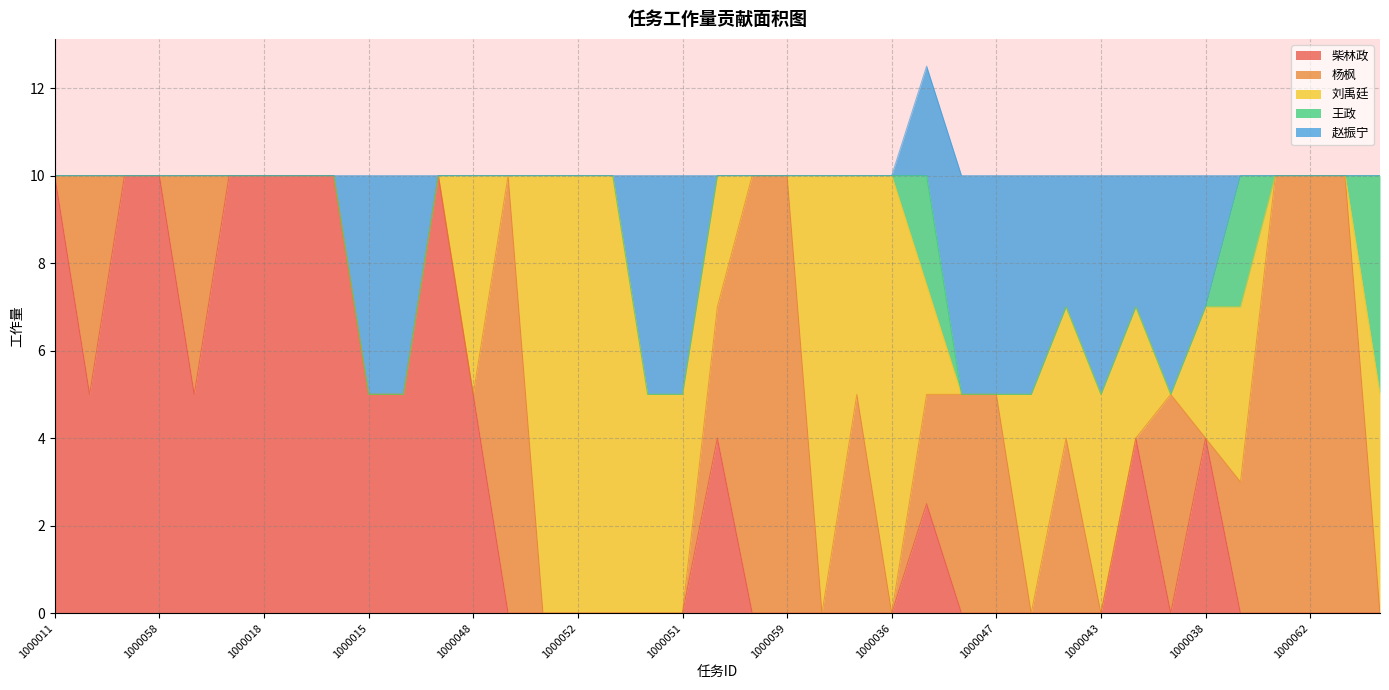

Reading left to right, list all the values displayed in this chart.

柴林政: 1000011=10.0	1000056=5.0	1000019=10.0	1000058=10.0	1000057=5.0	1000020=10.0	1000018=10.0	1000017=10.0	1000016=10.0	1000015=5.0	1000014=5.0	1000013=10.0	1000048=5.0	1000065=0.0	1000053=0.0	1000052=0.0	1000055=0.0	1000054=0.0	1000051=0.0	1000040=4.0	1000060=0.0	1000059=0.0	1000035=0.0	1000037=0.0	1000036=0.0	1000012=2.5	1000046=0.0	1000047=0.0	1000045=0.0	1000044=0.0	1000043=0.0	1000042=4.0	1000041=0.0	1000038=4.0	1000006=0.0	1000063=0.0	1000062=0.0	1000061=0.0	1000034=0.0
杨枫: 1000011=0.0	1000056=5.0	1000019=0.0	1000058=0.0	1000057=5.0	1000020=0.0	1000018=0.0	1000017=0.0	1000016=0.0	1000015=0.0	1000014=0.0	1000013=0.0	1000048=0.0	1000065=10.0	1000053=0.0	1000052=0.0	1000055=0.0	1000054=0.0	1000051=0.0	1000040=3.0	1000060=10.0	1000059=10.0	1000035=0.0	1000037=5.0	1000036=0.0	1000012=2.5	1000046=5.0	1000047=5.0	1000045=0.0	1000044=4.0	1000043=0.0	1000042=0.0	1000041=5.0	1000038=0.0	1000006=3.0	1000063=10.0	1000062=10.0	1000061=10.0	1000034=0.0
刘禹廷: 1000011=0.0	1000056=0.0	1000019=0.0	1000058=0.0	1000057=0.0	1000020=0.0	1000018=0.0	1000017=0.0	1000016=0.0	1000015=0.0	1000014=0.0	1000013=0.0	1000048=5.0	1000065=0.0	1000053=10.0	1000052=10.0	1000055=10.0	1000054=5.0	1000051=5.0	1000040=3.0	1000060=0.0	1000059=0.0	1000035=10.0	1000037=5.0	1000036=10.0	1000012=2.5	1000046=0.0	1000047=0.0	1000045=5.0	1000044=3.0	1000043=5.0	1000042=3.0	1000041=0.0	1000038=3.0	1000006=4.0	1000063=0.0	1000062=0.0	1000061=0.0	1000034=5.0
王政: 1000011=0.0	1000056=0.0	1000019=0.0	1000058=0.0	1000057=0.0	1000020=0.0	1000018=0.0	1000017=0.0	1000016=0.0	1000015=0.0	1000014=0.0	1000013=0.0	1000048=0.0	1000065=0.0	1000053=0.0	1000052=0.0	1000055=0.0	1000054=0.0	1000051=0.0	1000040=0.0	1000060=0.0	1000059=0.0	1000035=0.0	1000037=0.0	1000036=0.0	1000012=2.5	1000046=0.0	1000047=0.0	1000045=0.0	1000044=0.0	1000043=0.0	1000042=0.0	1000041=0.0	1000038=0.0	1000006=3.0	1000063=0.0	1000062=0.0	1000061=0.0	1000034=5.0
赵振宁: 1000011=0.0	1000056=0.0	1000019=0.0	1000058=0.0	1000057=0.0	1000020=0.0	1000018=0.0	1000017=0.0	1000016=0.0	1000015=5.0	1000014=5.0	1000013=0.0	1000048=0.0	1000065=0.0	1000053=0.0	1000052=0.0	1000055=0.0	1000054=5.0	1000051=5.0	1000040=0.0	1000060=0.0	1000059=0.0	1000035=0.0	1000037=0.0	1000036=0.0	1000012=2.5	1000046=5.0	1000047=5.0	1000045=5.0	1000044=3.0	1000043=5.0	1000042=3.0	1000041=5.0	1000038=3.0	1000006=0.0	1000063=0.0	1000062=0.0	1000061=0.0	1000034=0.0